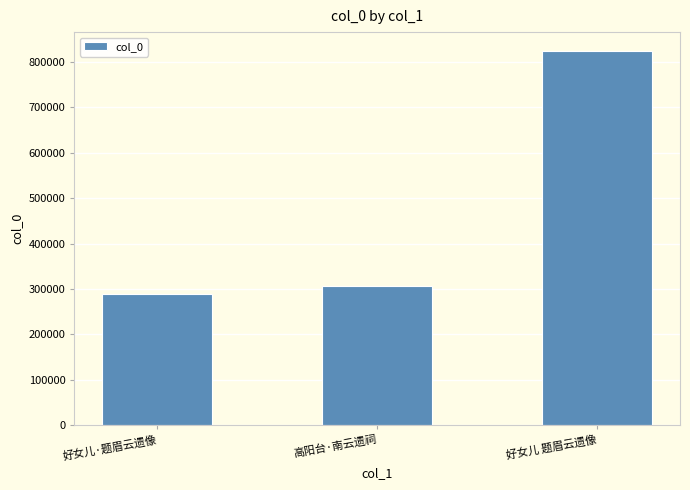

Which category has the lowest value across all series?

好女儿·题眉云遗像